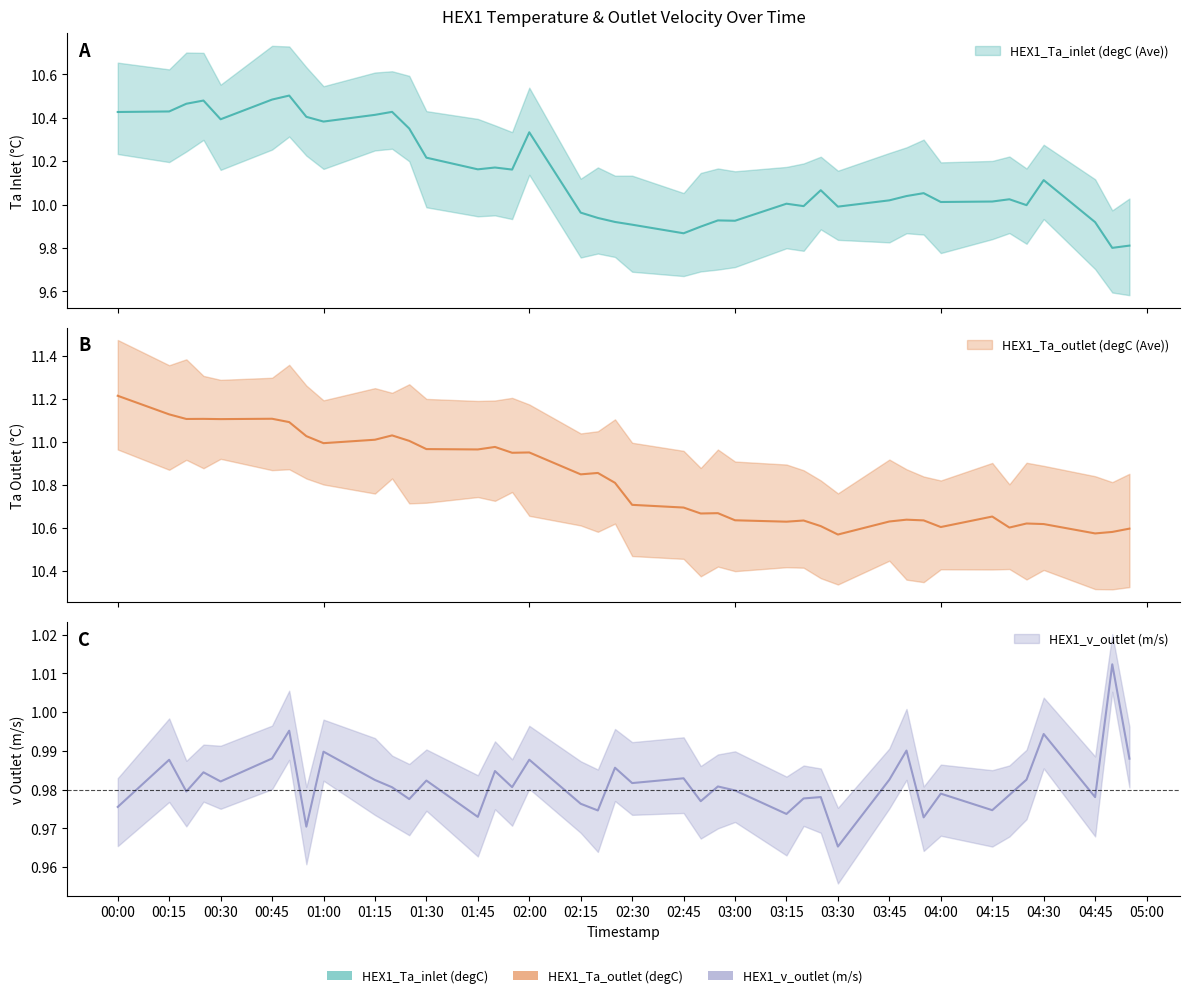

True or false: HEX1_Ta_inlet (degC (Ave)) and HEX1_Ta_outlet (degC (Ave)) cross at least once.

False